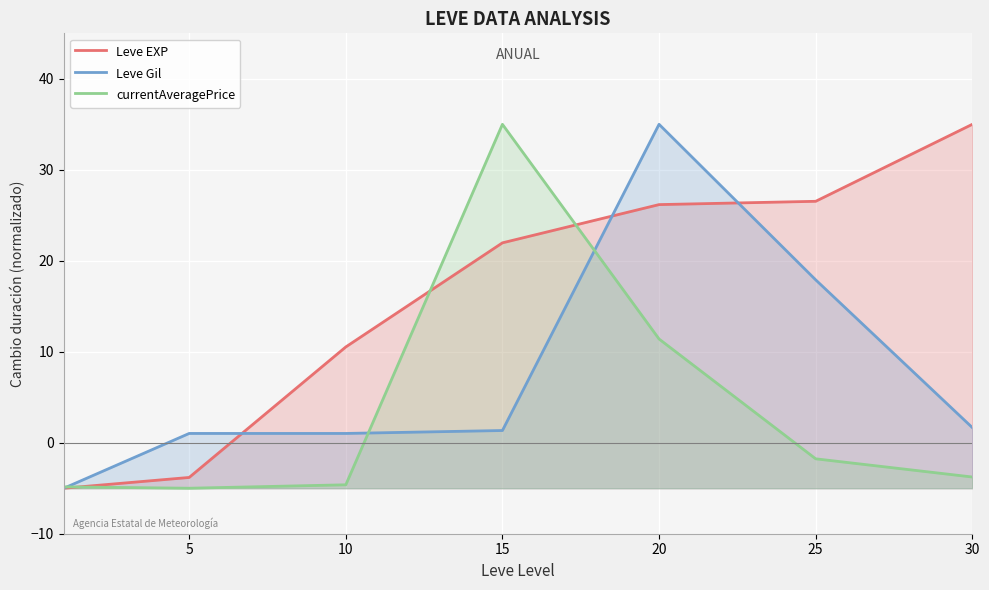

At which category is the sum across all series the highest?

20